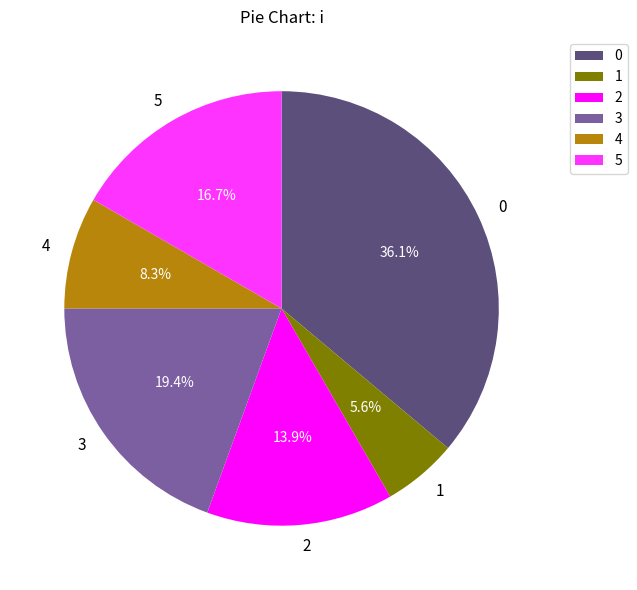

Does any single category account for the majority?

No